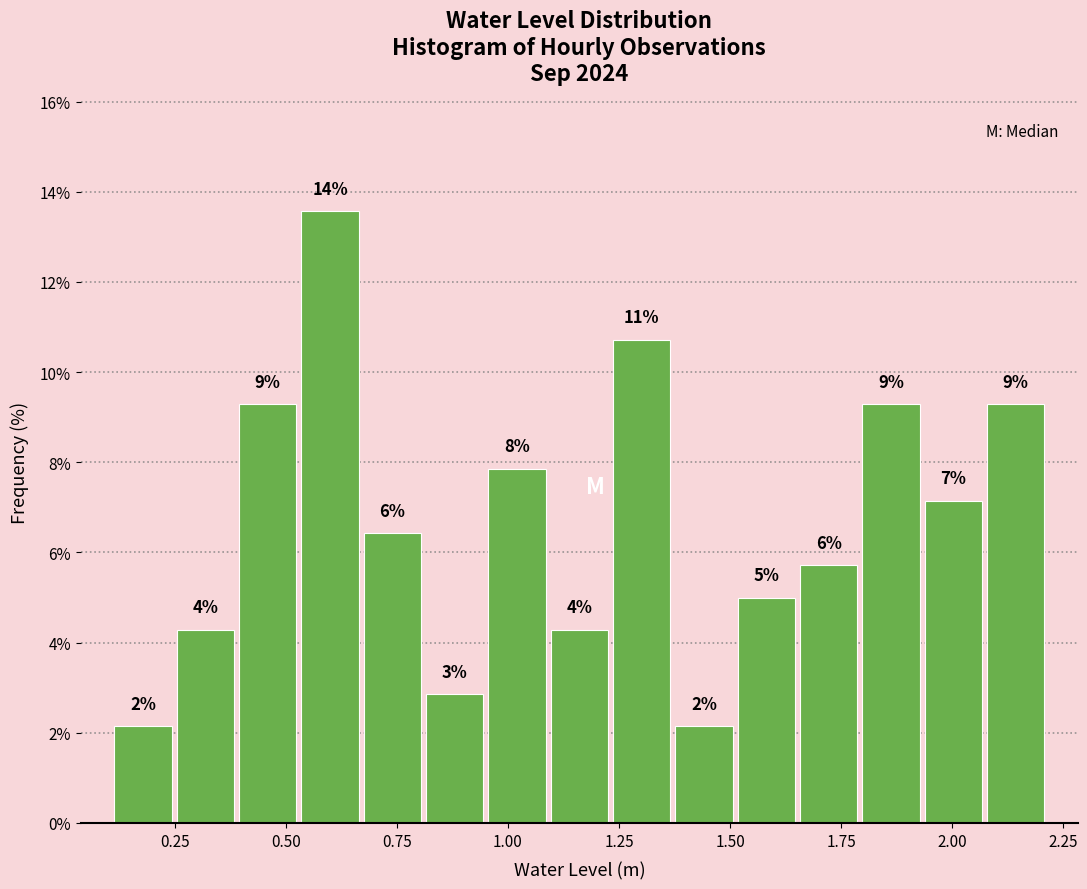

Read against the x-axis, roughly where is the centre of the tallest bar?

0.60